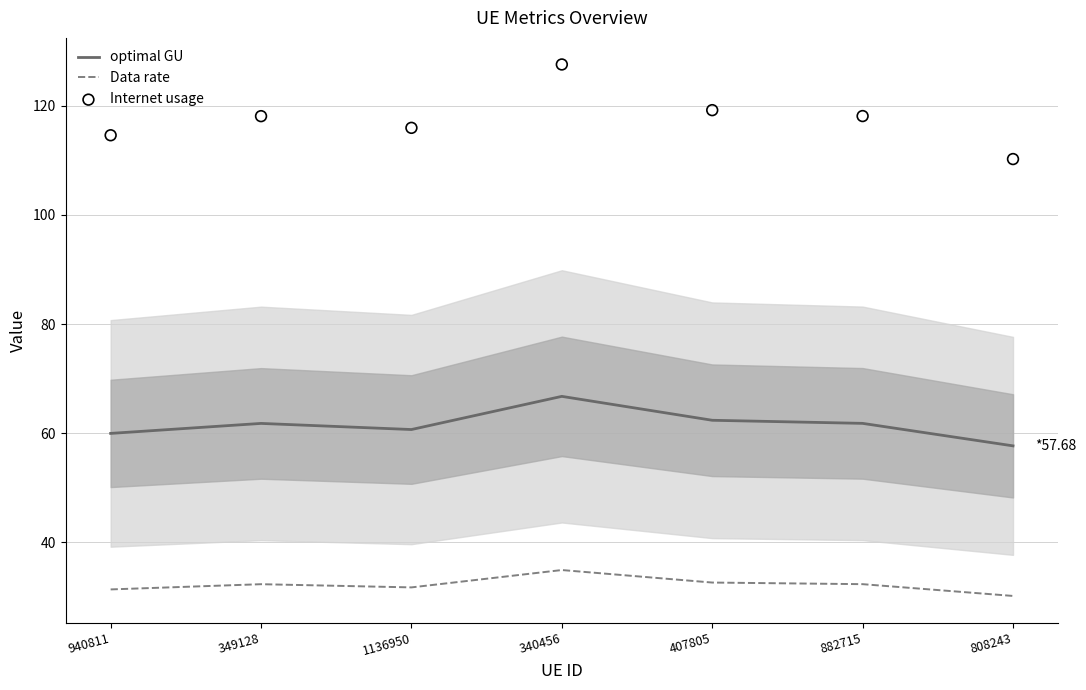

What are all the series names shown in the legend?

optimal GU, Data rate, Internet usage